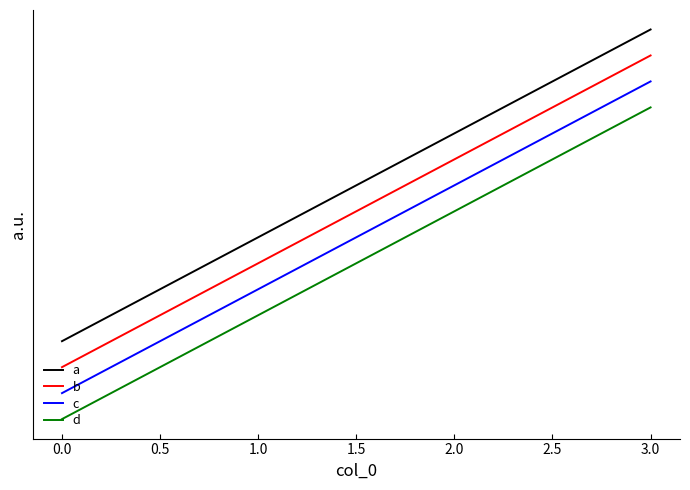

Does the chart display data point markers on the line(s)?

No